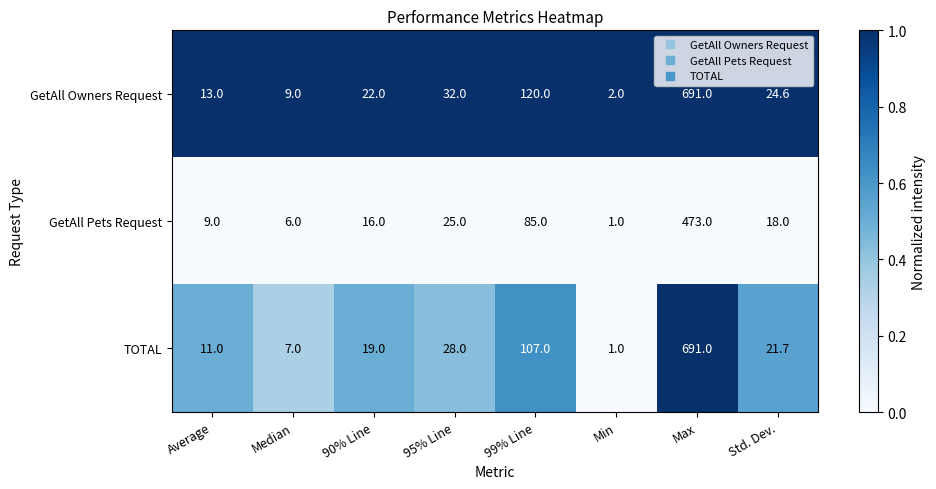

What is the sum of all TOTAL values?

885.7